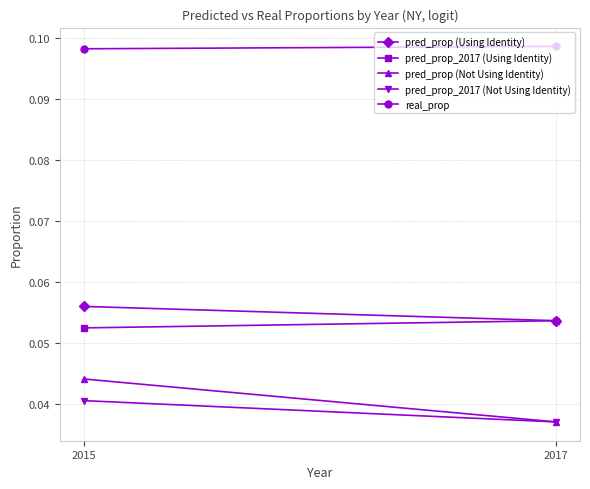

At which category is the sum across all series the highest?

2015